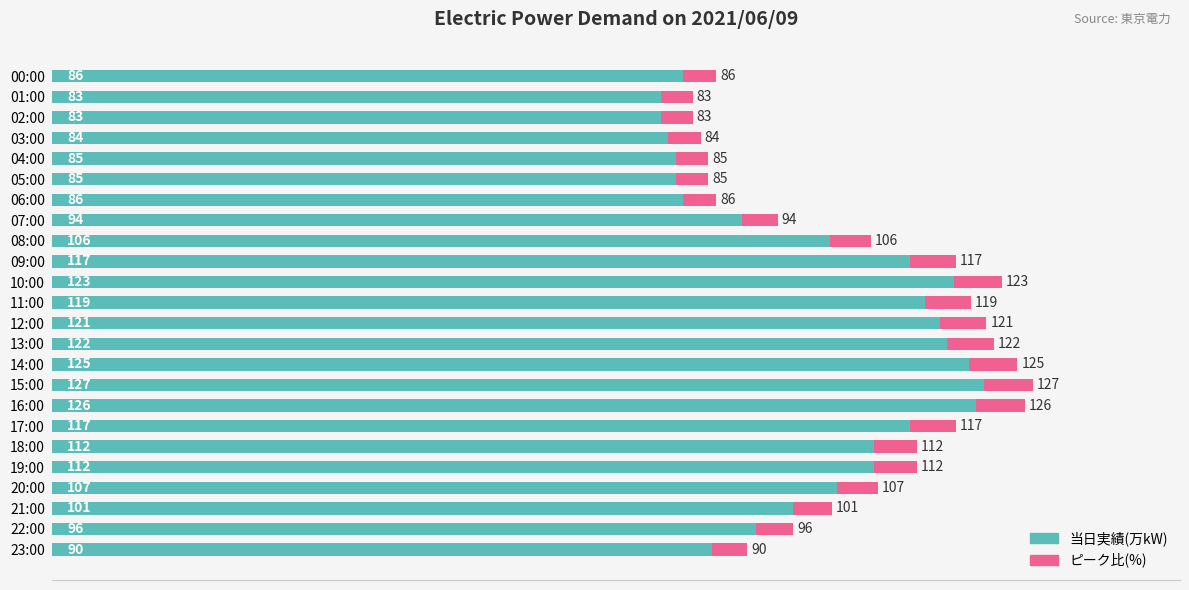

How many values in the ピーク比(%) series exceed 5?

14